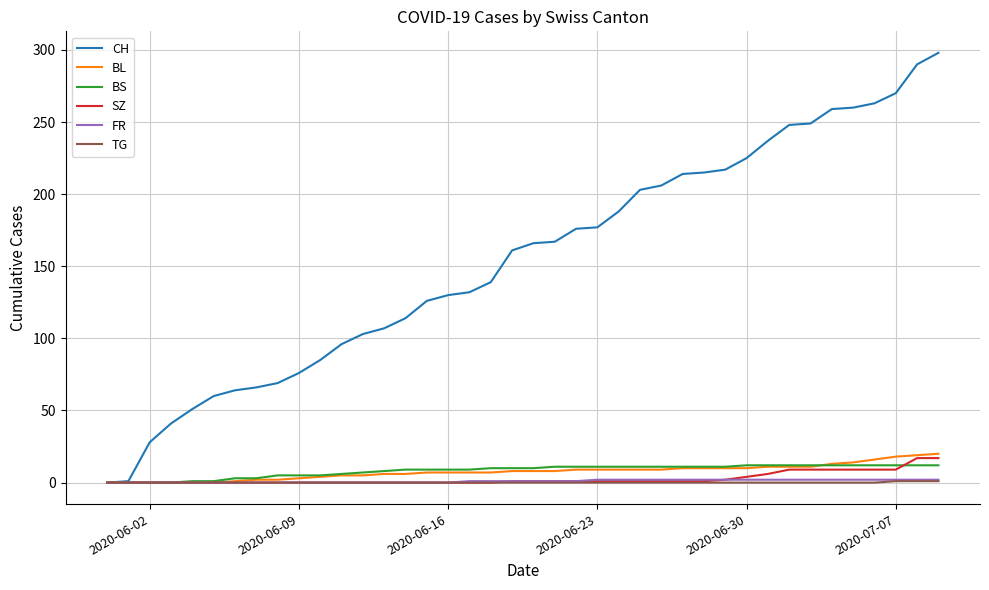

What is the maximum value shown in the chart?

298